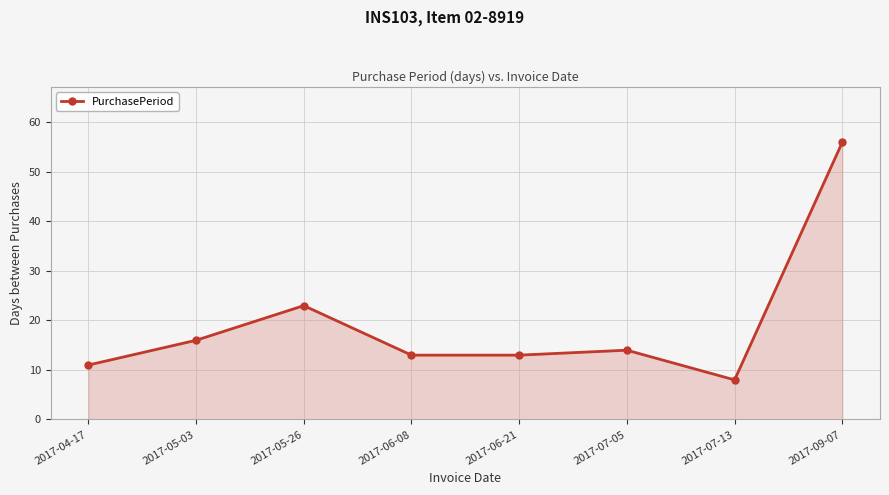

Which category has the highest value across all series?

2017-09-07